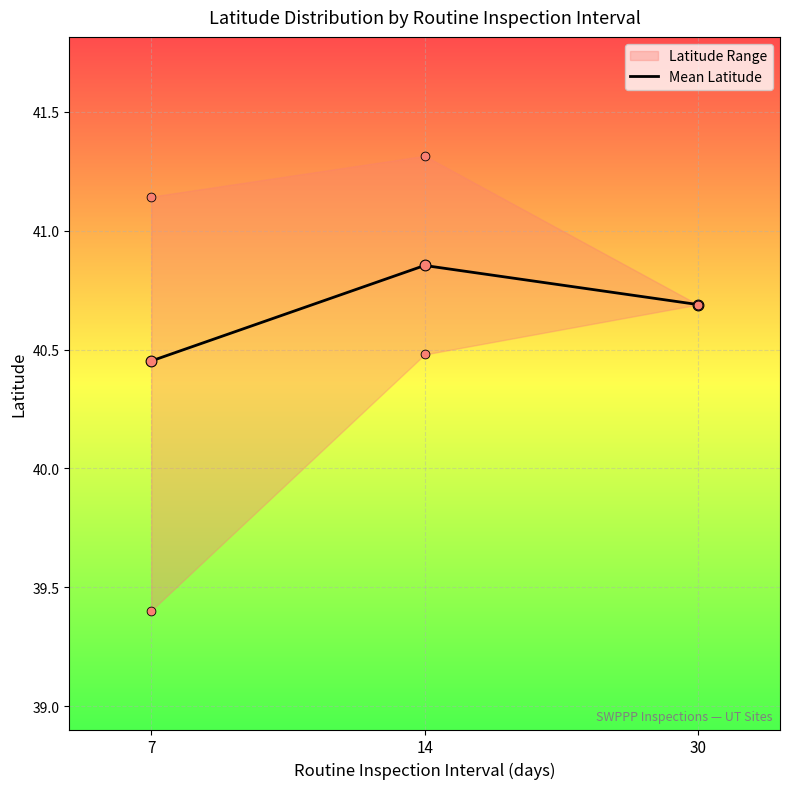

Approximately how many times larger is the value at 14 compared to 7?

1.0